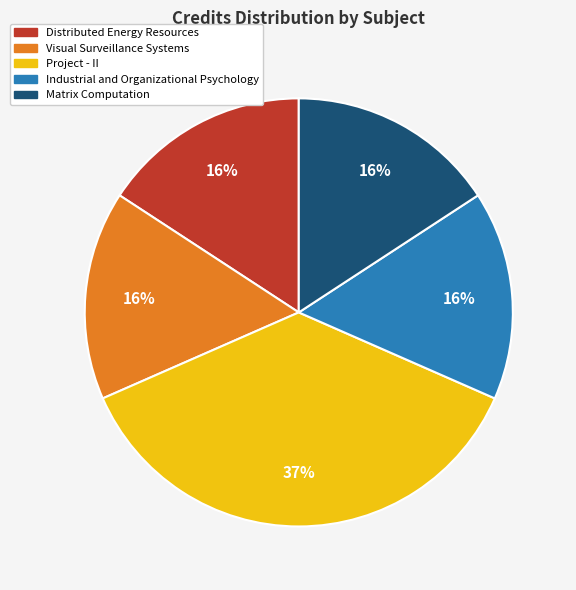

Which category has the biggest portion of the pie?

Project - II